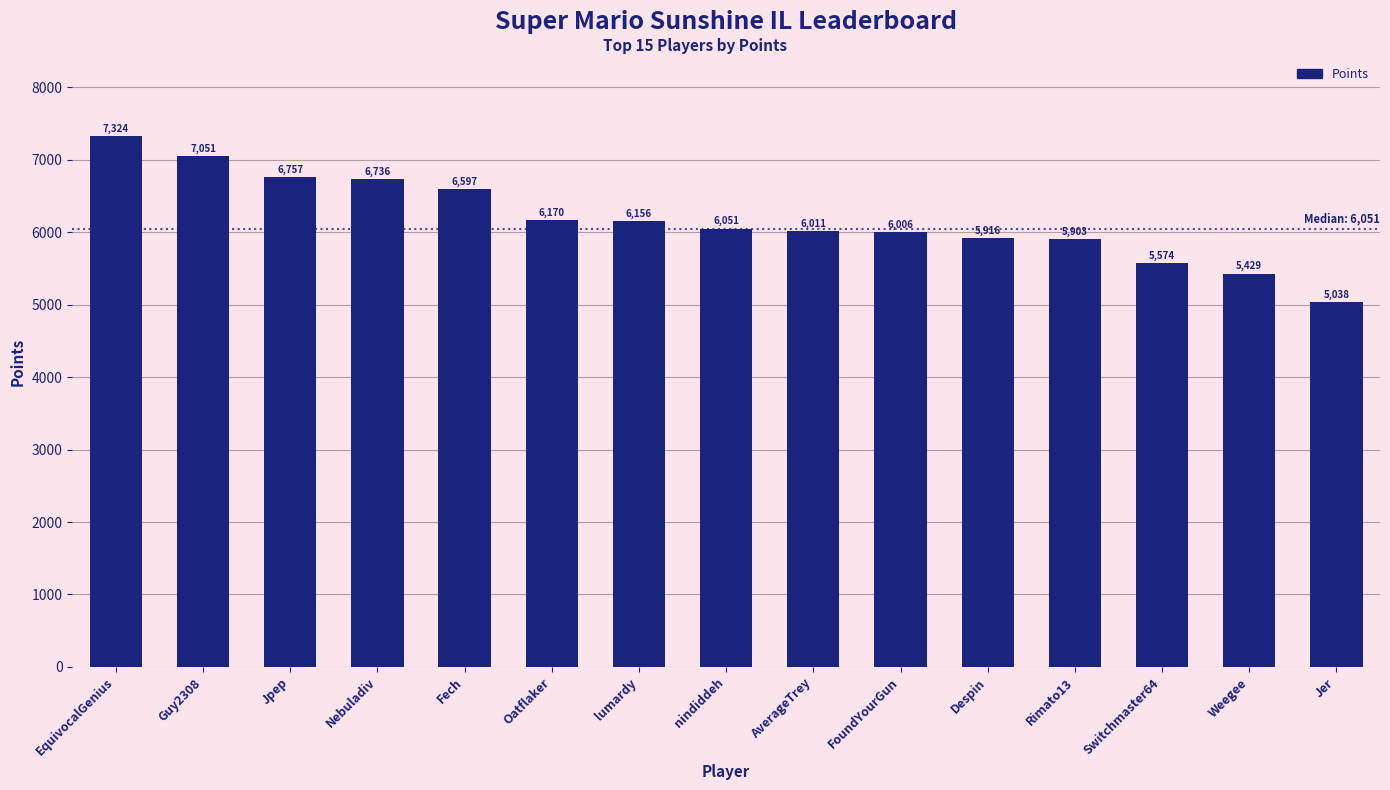

What position from the left is lumardy?

7